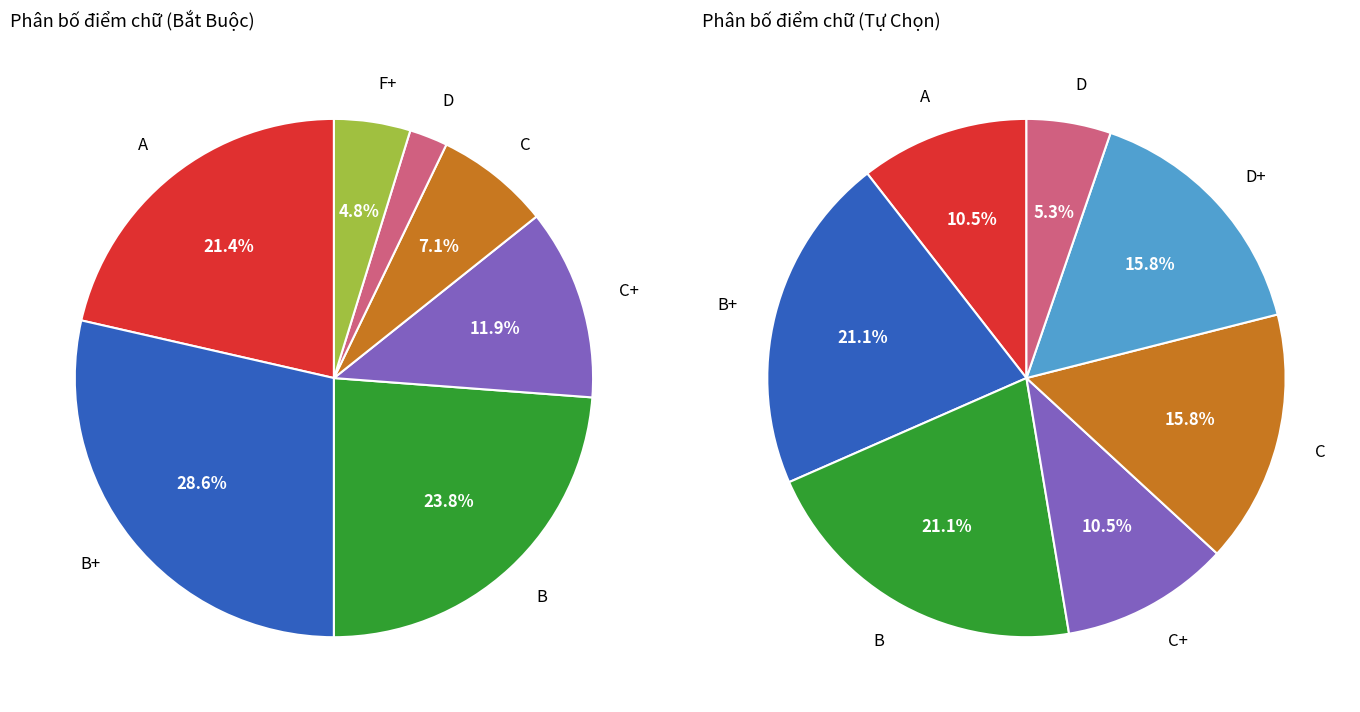

Does D represent more than half of the total?

No